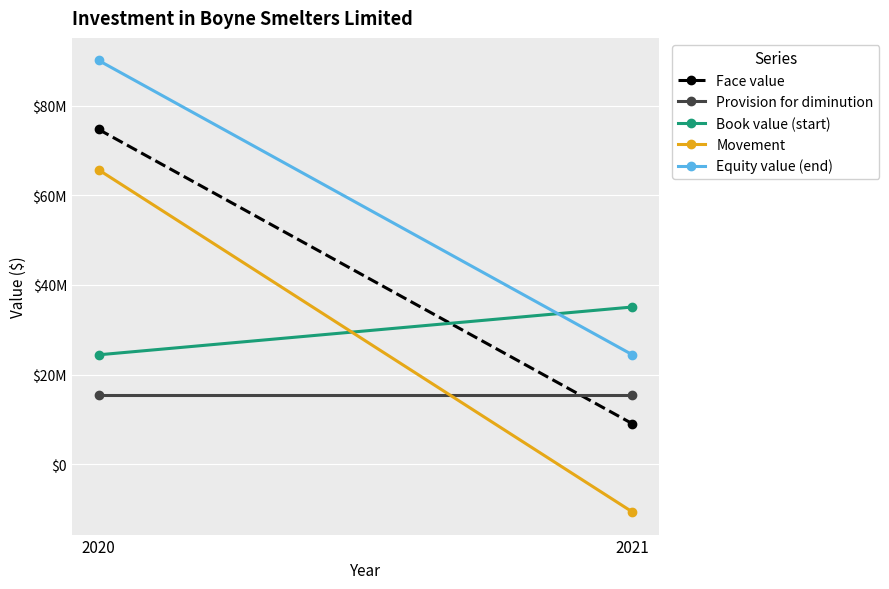

Reading left to right, what are all the values shown in this chart?

Face value: 74695278	9017278
Provision for diminution: 15386722	15386722
Book value (start): 24404000	35075000
Movement: 65678000	-10671000
Equity value (end): 90082000	24404000